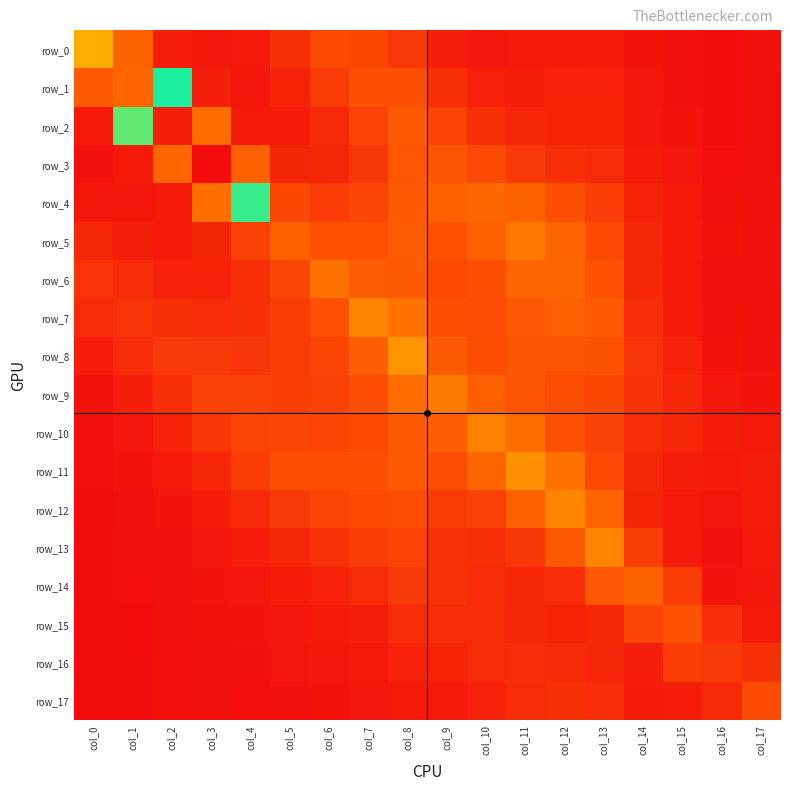

What is the approximate value of row_16 at col_15?

0.7